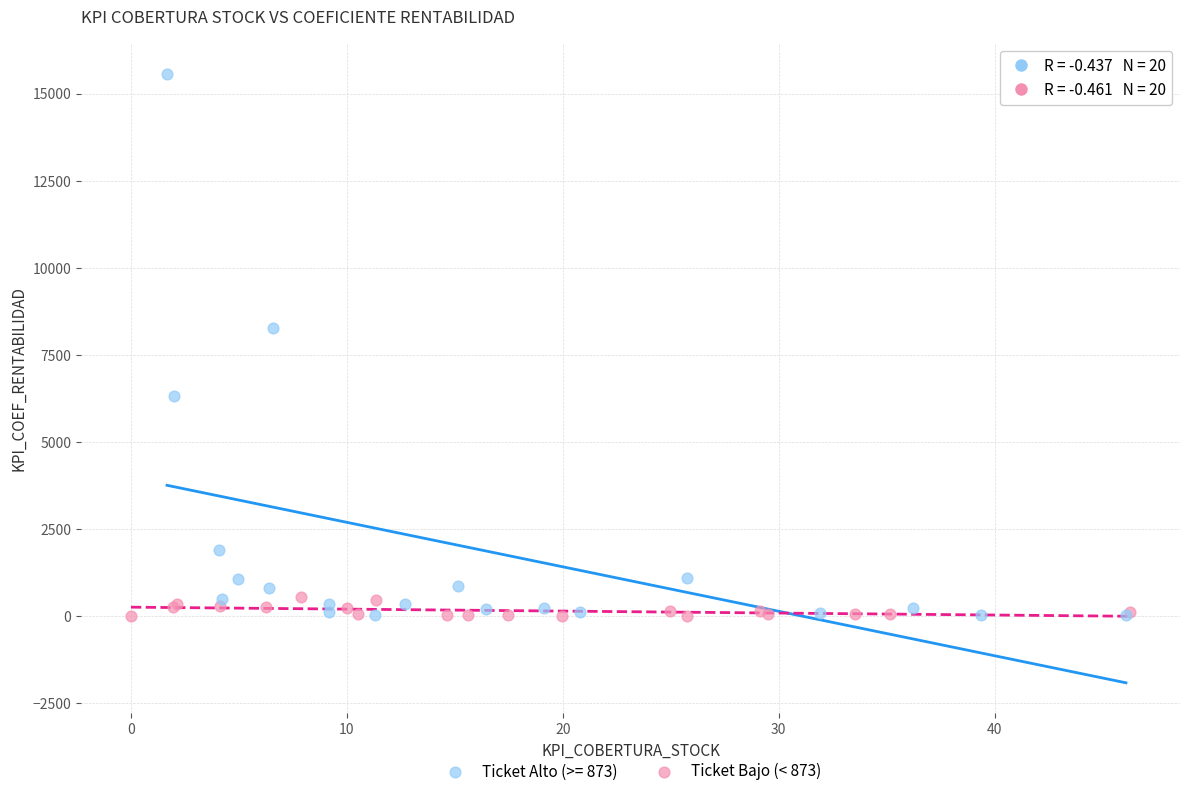

Which series has the largest Y range (max minus min)?

Ticket Alto (>= 873)